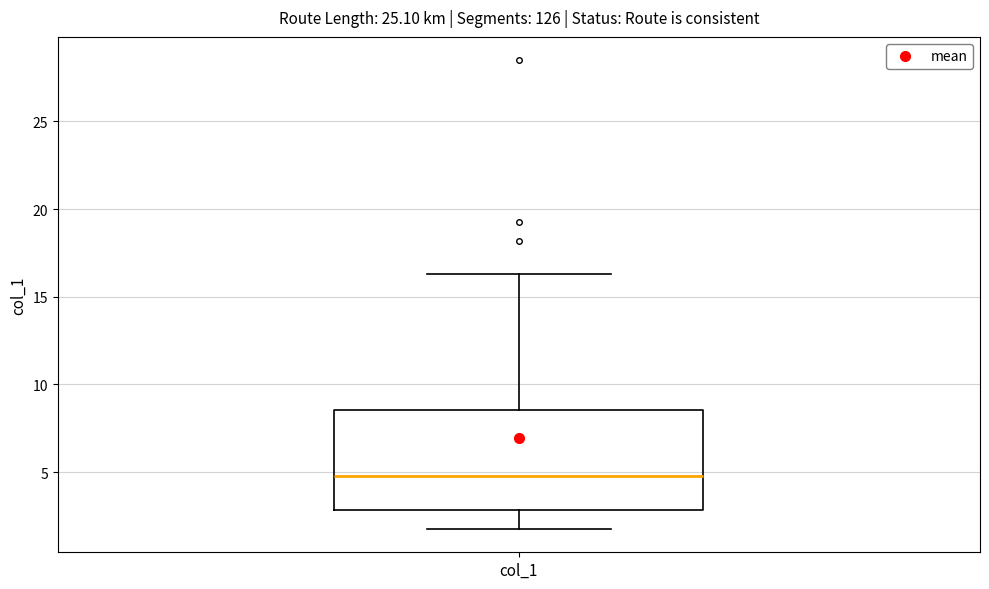

Where does the lower whisker of the box for col_1 end on the y-axis? The values are not printed on the chart, so give them approximately, as read against the axis.

2.0